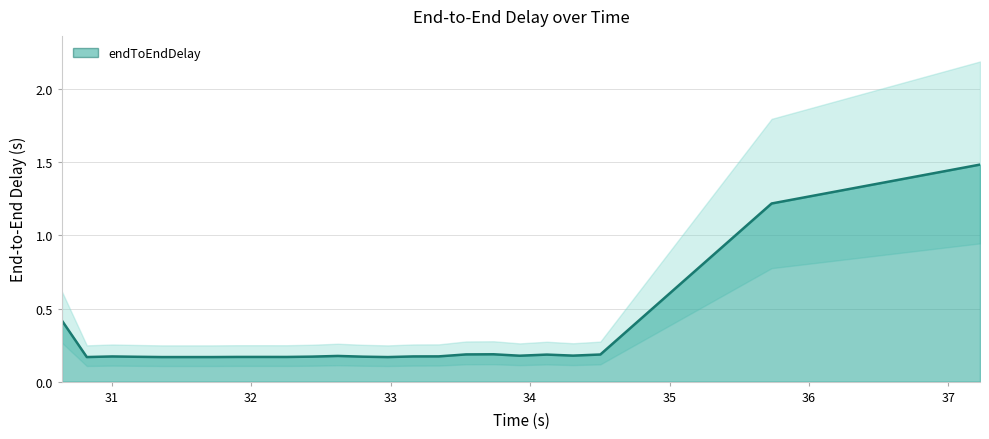

At which label is the value closest to 0?

32.980052983981